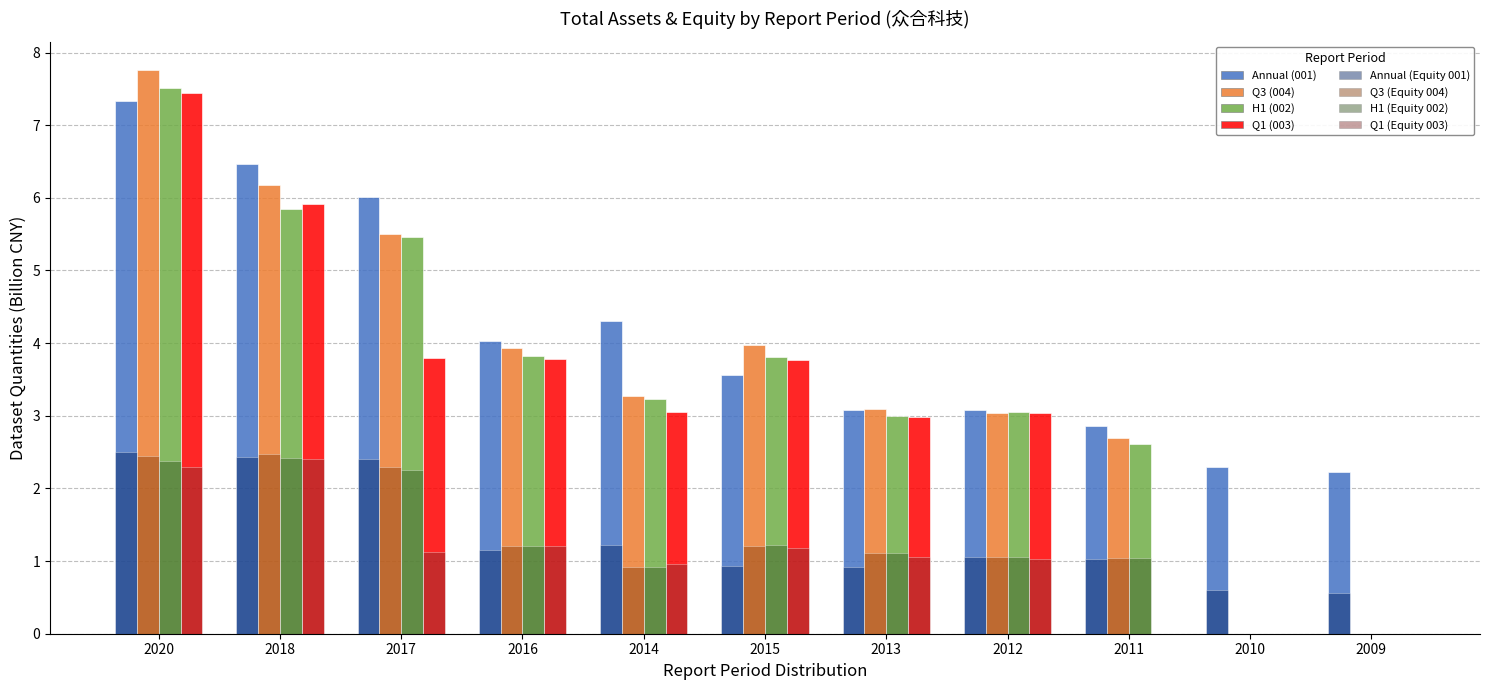

At which category is the sum across all series the highest?

2020